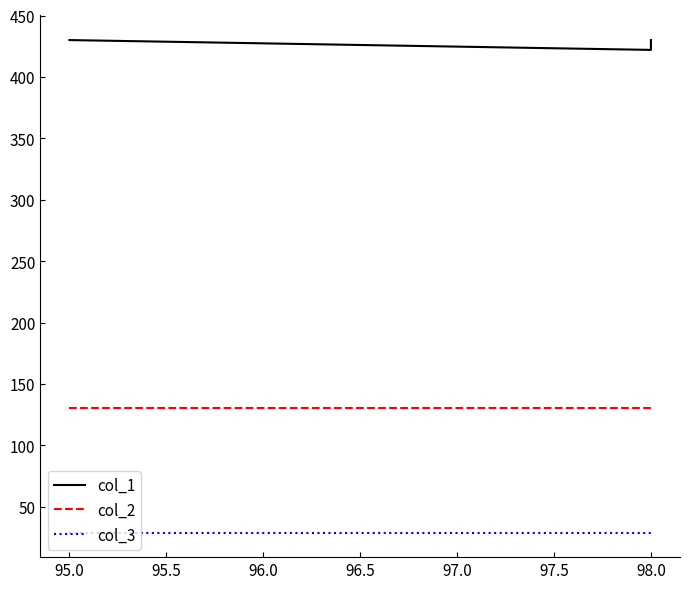

The value of col_2 at 95.0 is 130. True or false?

True